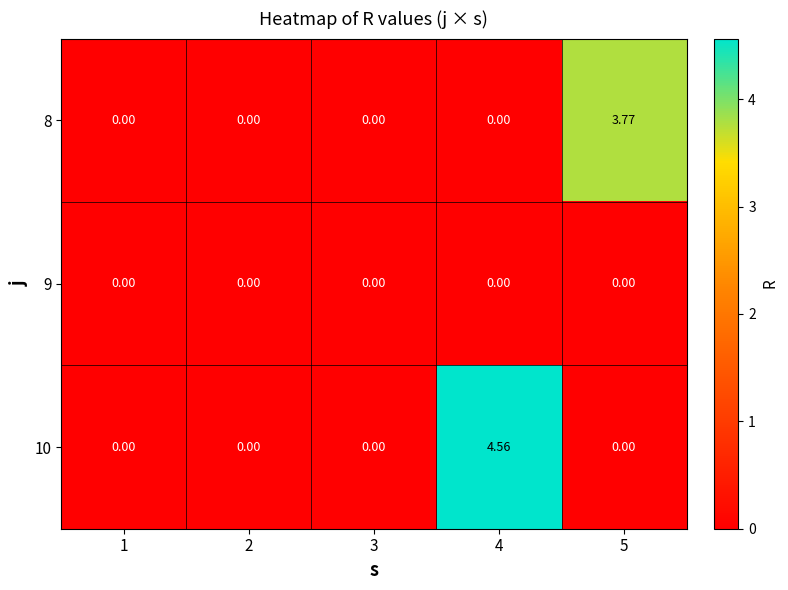

What is the total value across all series at 4?

4.6